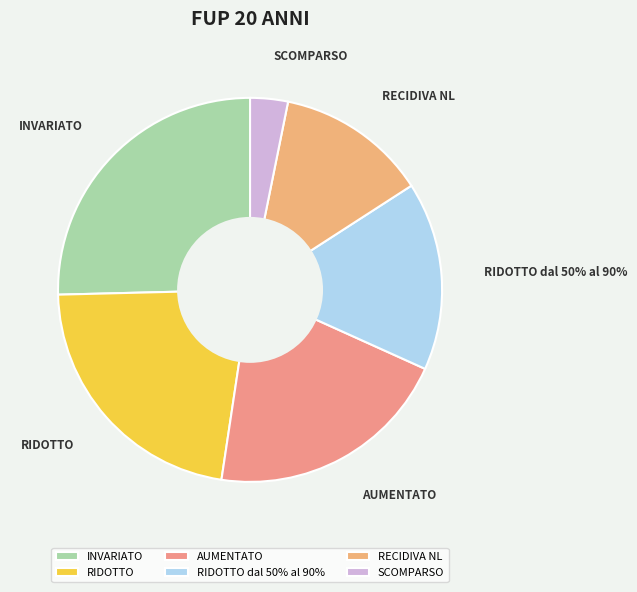

Does SCOMPARSO represent more than half of the total?

No